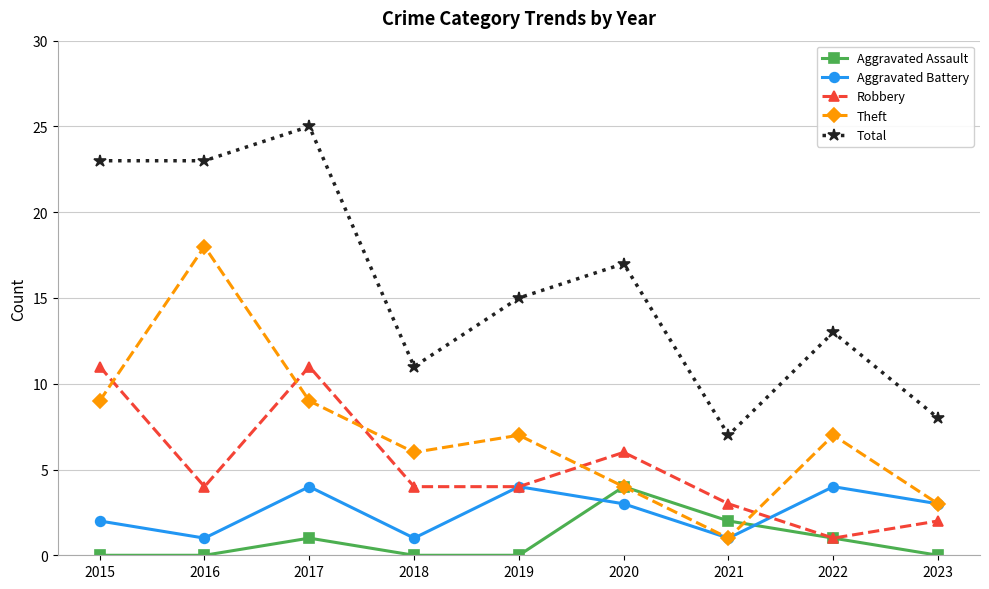

At how many categories does at least one series exceed 6?

9